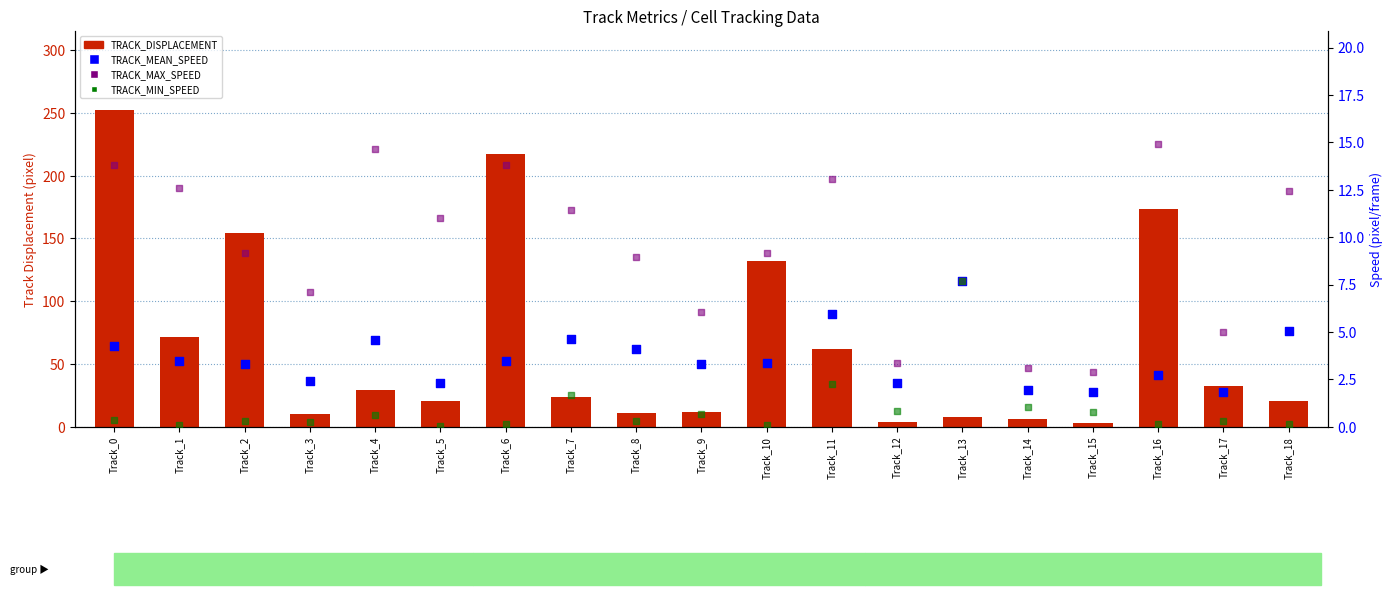

Which series has the widest spread of Y values?

TRACK_DISPLACEMENT